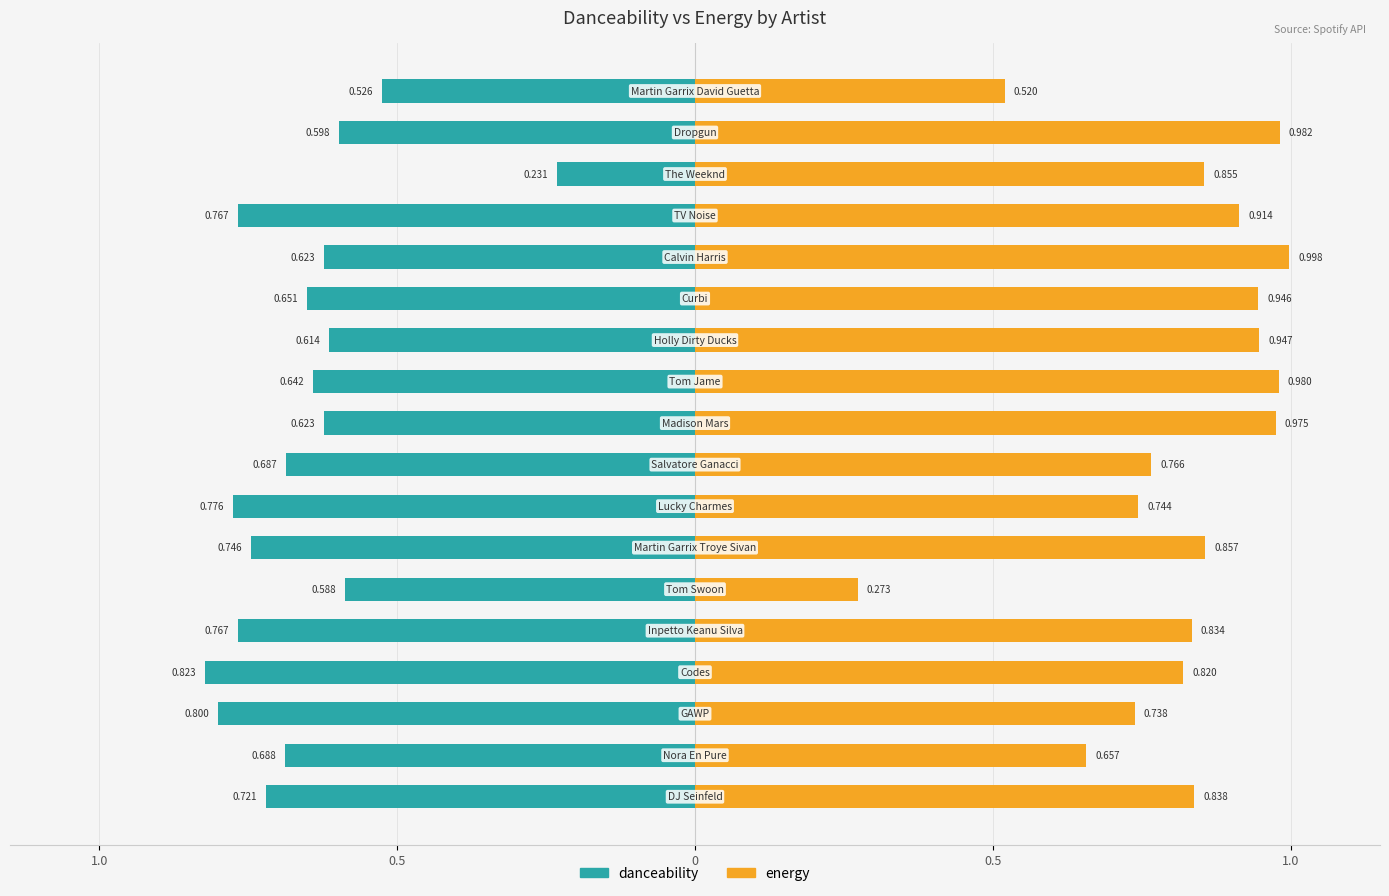

What are all the series names shown in the legend?

danceability, energy